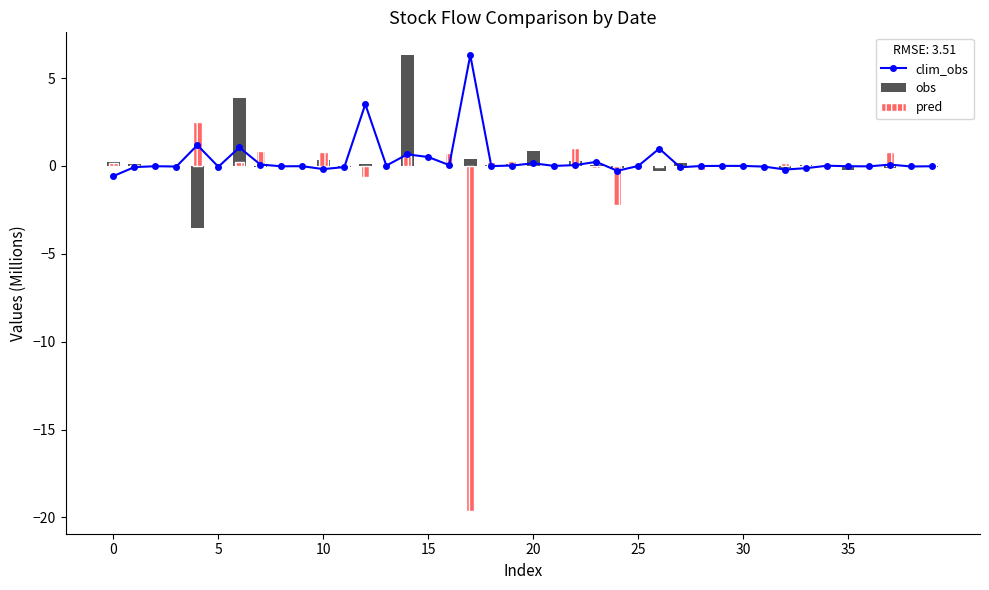

Which series has the widest spread of values?

pred